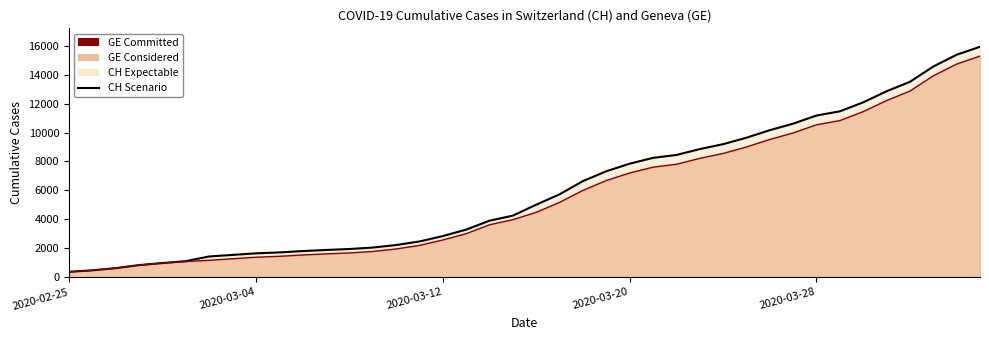

How many values in the CH Scenario series exceed 5012?

19